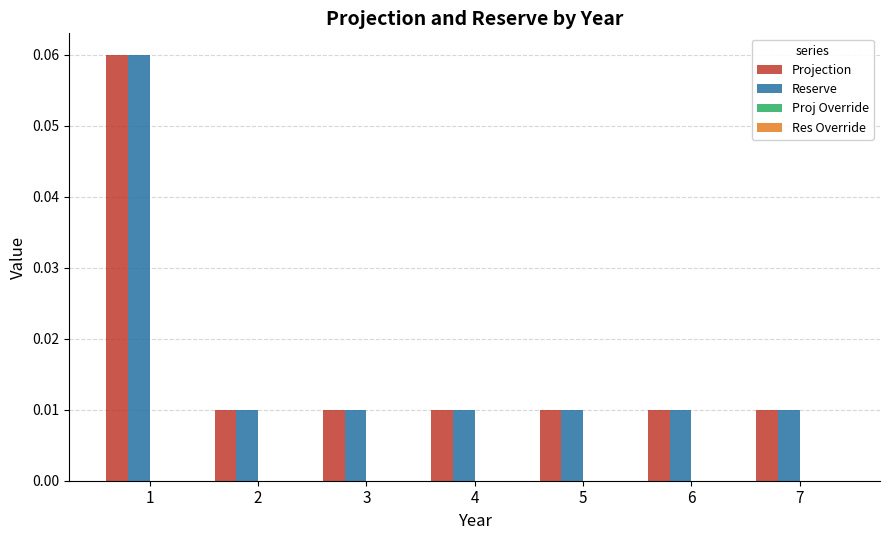

Count the Projection values in the range 0 to 1.

7